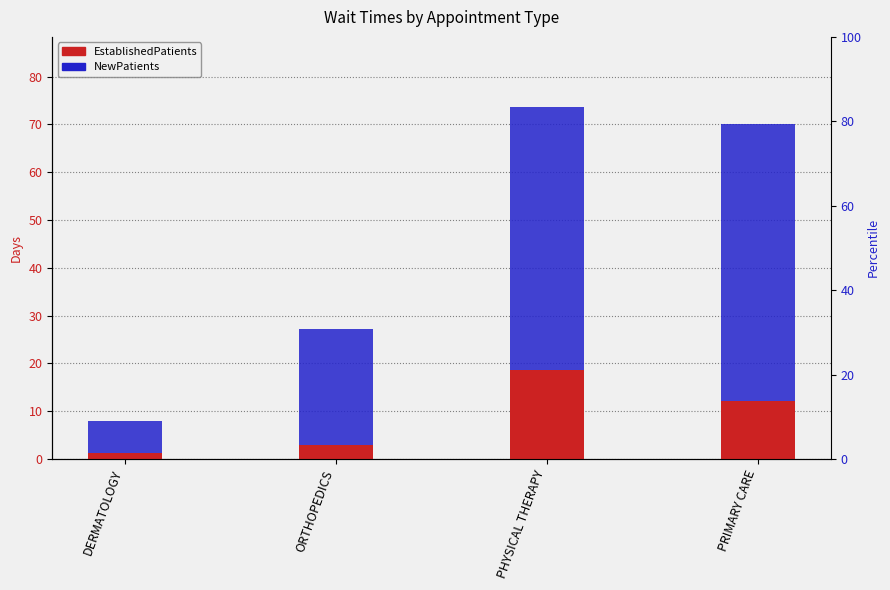

What is the average value of the NewPatients series?

35.9